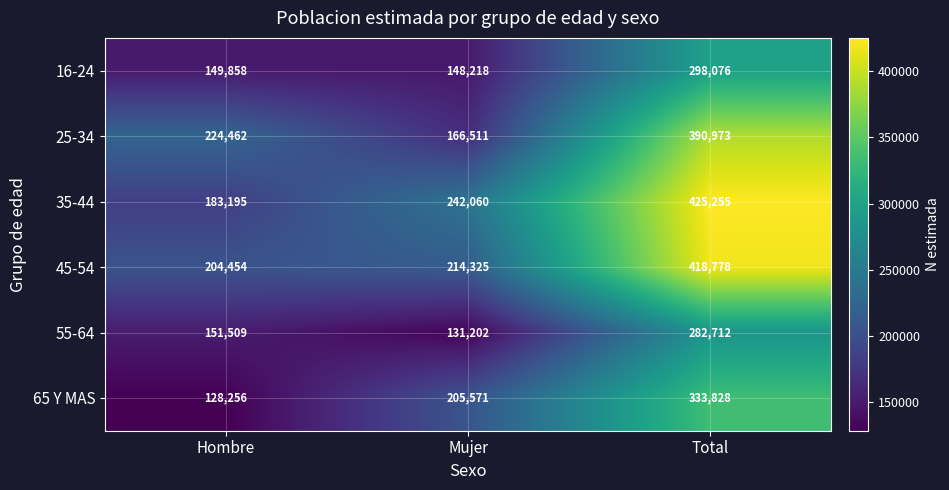

Read the 45-54 value at Total.

418778